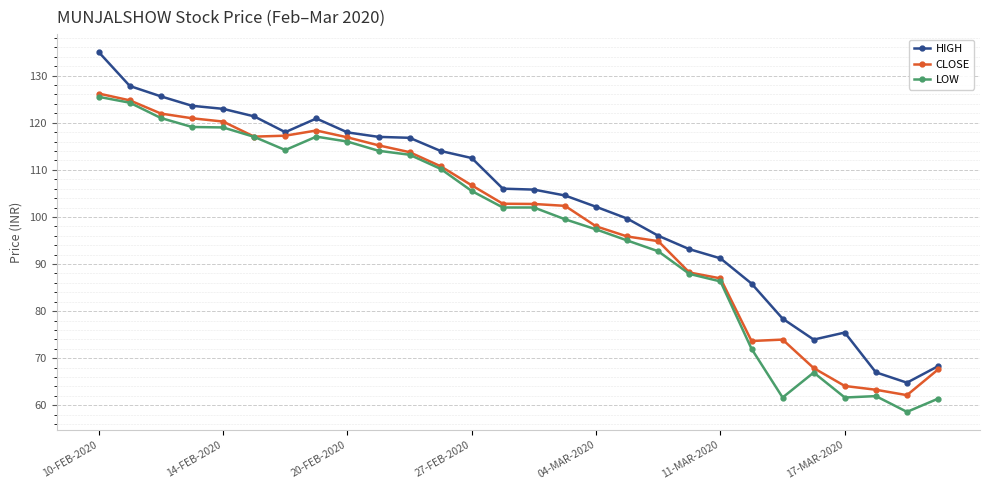

Which series has the largest range (max minus min)?

HIGH